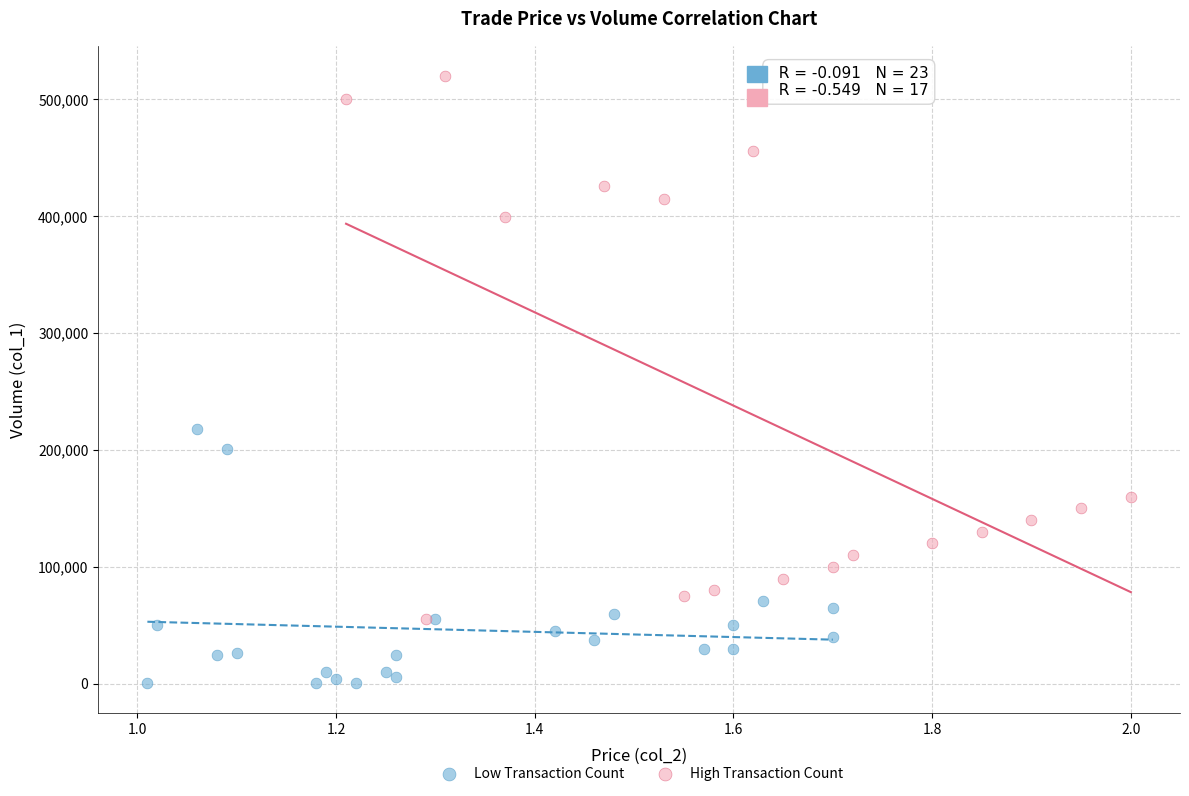

What are all the series names shown in the legend?

Low Transaction Count, High Transaction Count